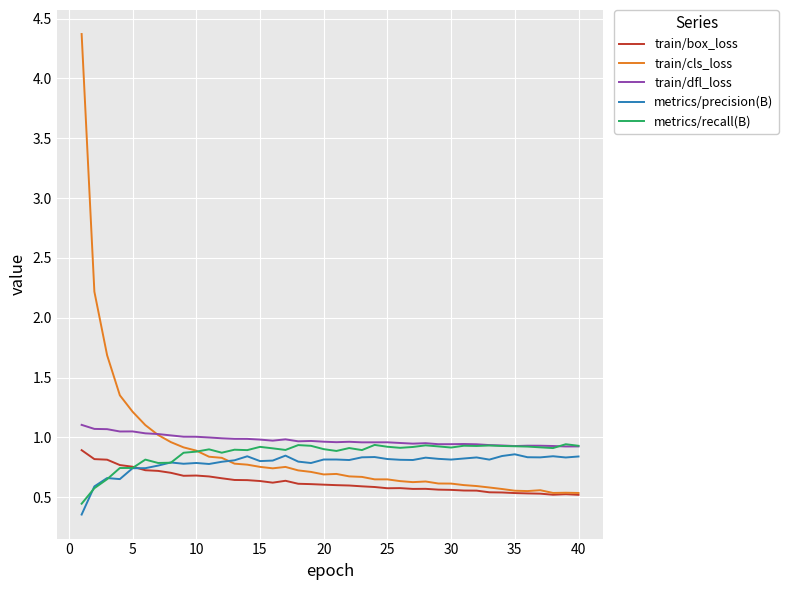

In train/dfl_loss, how many points are lower than both neighbors (excluding endpoints)?

9